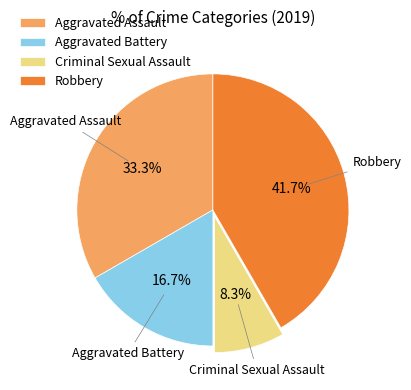

To the nearest percent, what is the difference between the Aggravated Assault and Robbery slice percentages?

8%